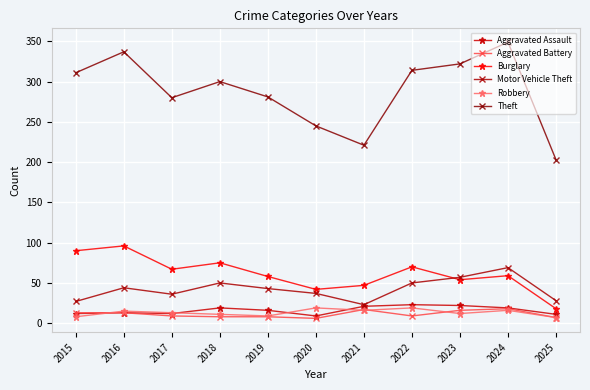

How many categories are shown in the chart?

11